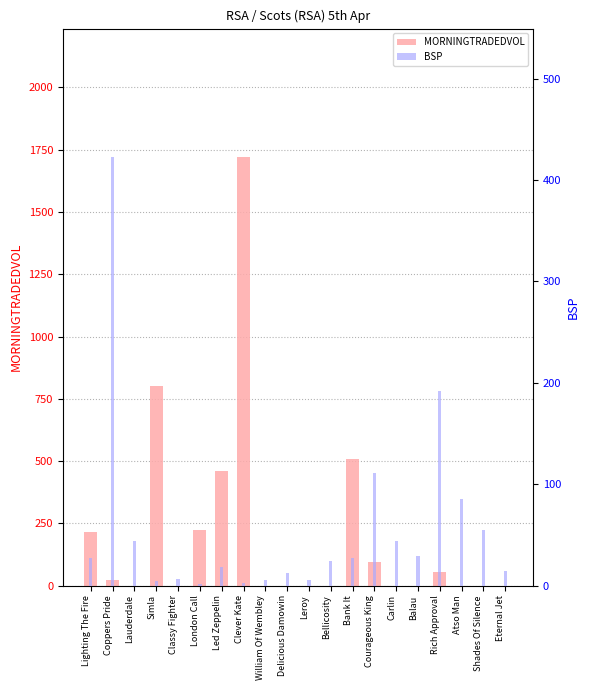

Between Classy Fighter and Clever Kate, which series saw the biggest shift?

MORNINGTRADEDVOL